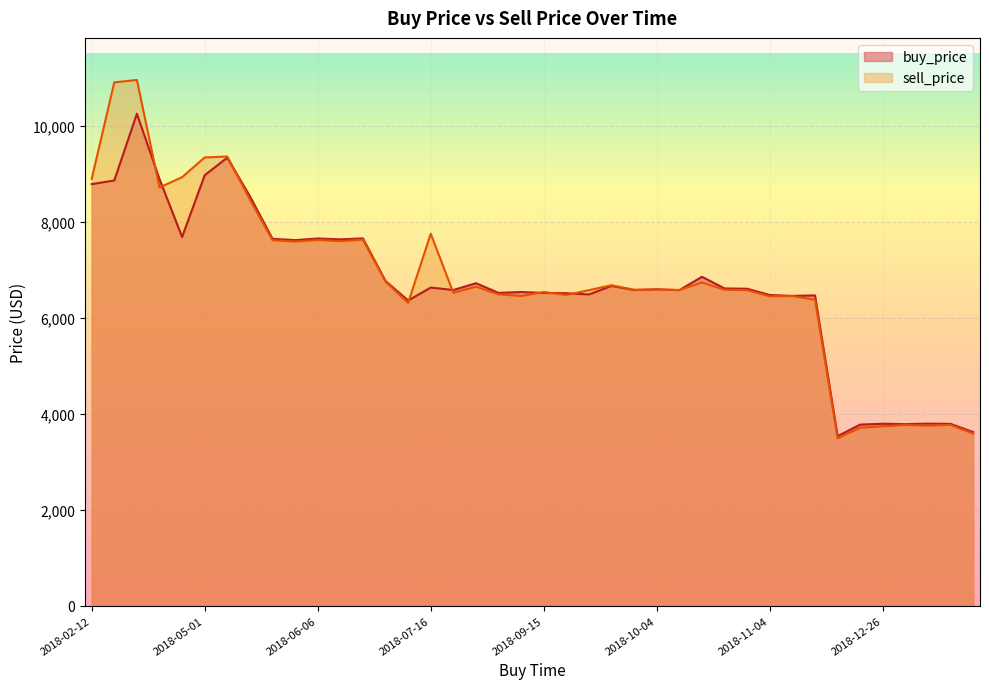

True or false: buy_price has a value of 4851.9 at 2018-04-12.

False